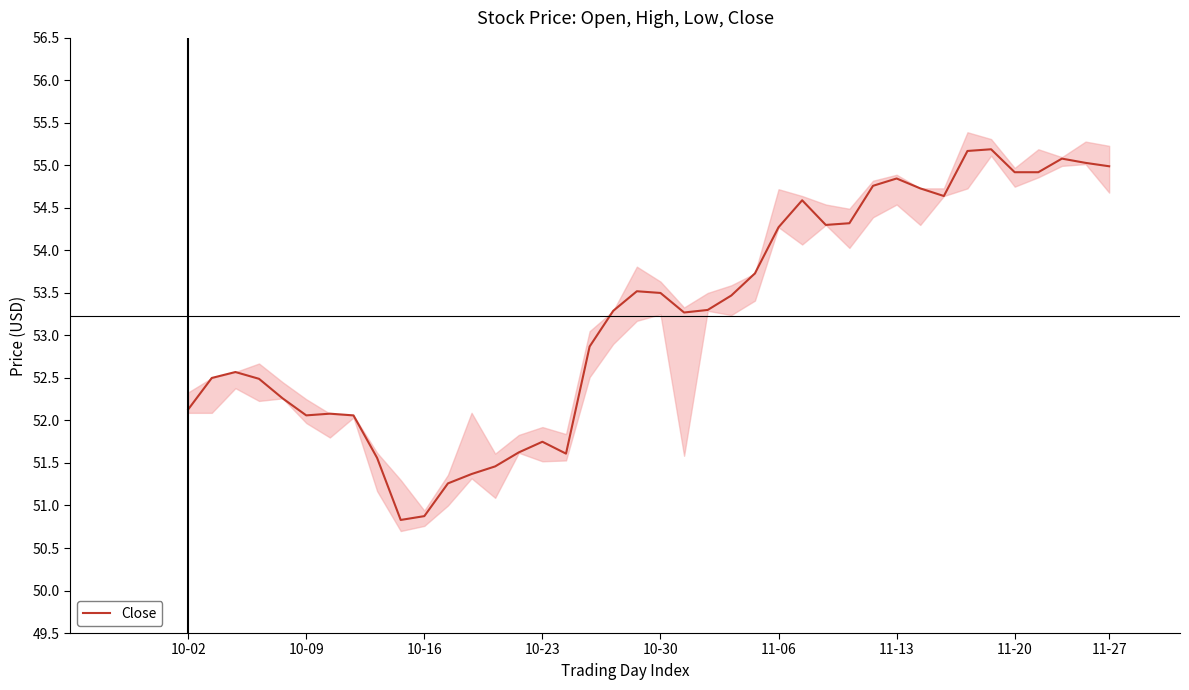

What is the difference between the maximum and second lowest values?

4.3